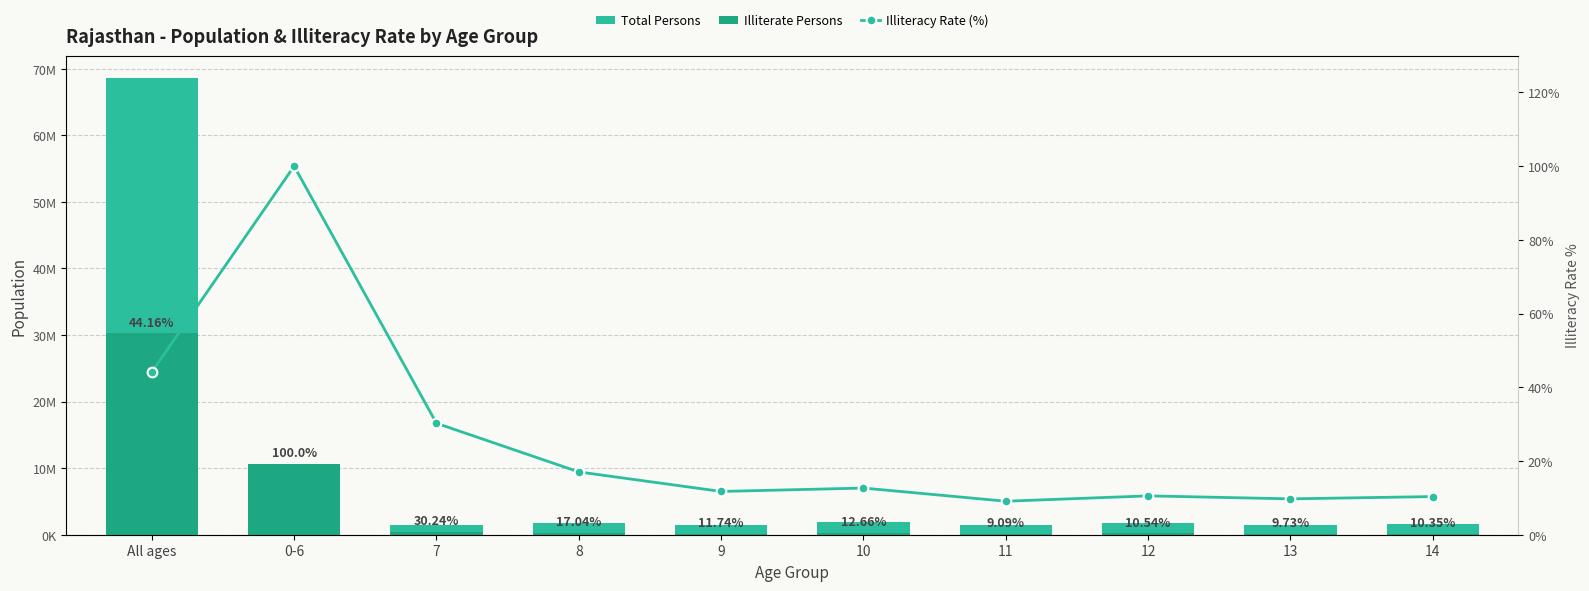

List the labels in order of Illiterate Persons value, smallest first.

11, 13, 14, 9, 12, 10, 8, 7, 0-6, All ages